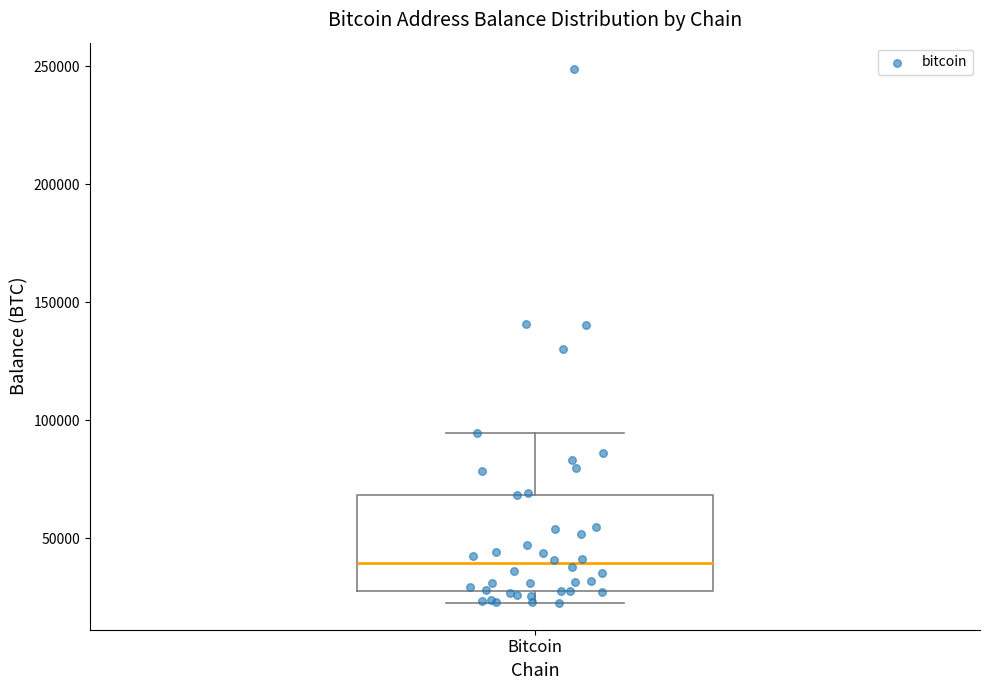

Where does the upper whisker of the box for Bitcoin end on the y-axis? The values are not printed on the chart, so give them approximately, as read against the axis.

95000